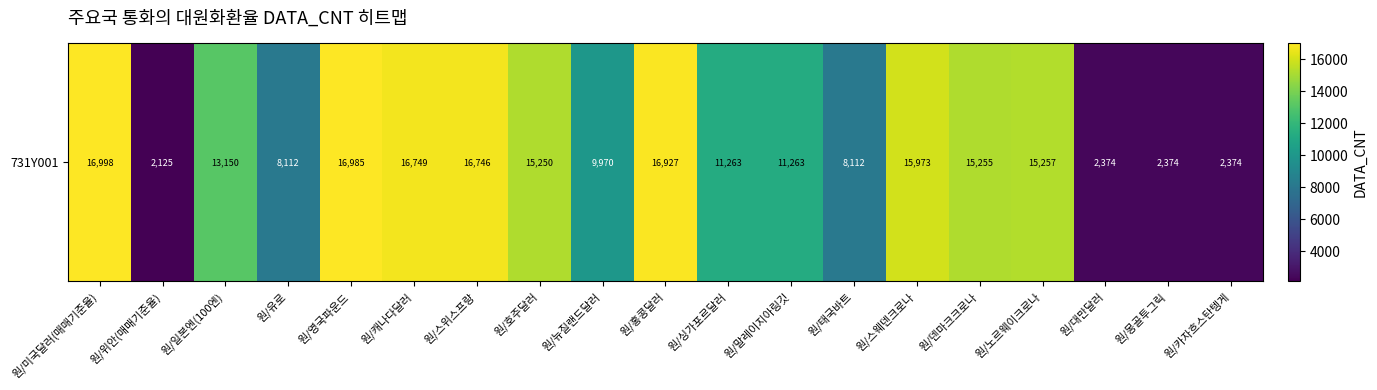

Read the value at 원/영국파운드, to the nearest 10.

16980